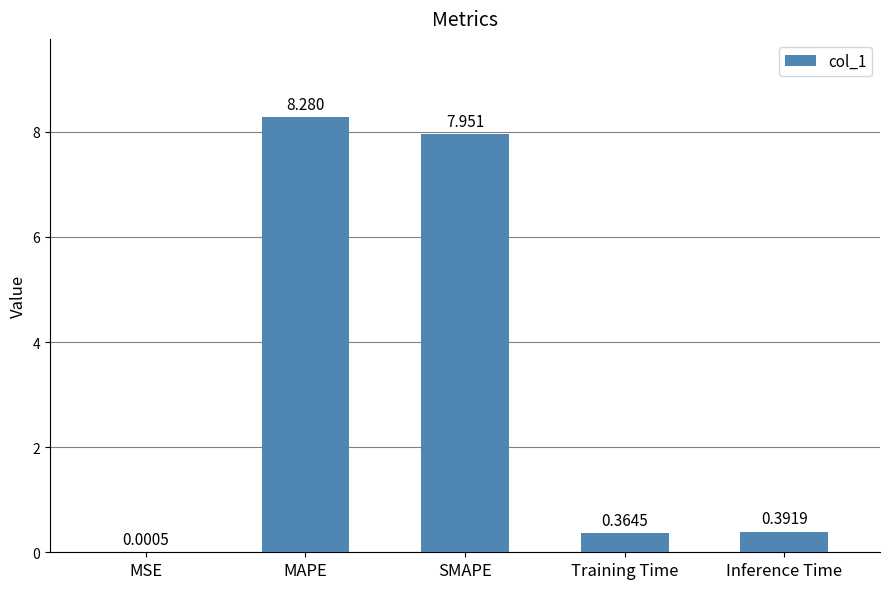

Which has a higher value, MSE or Training Time?

Training Time